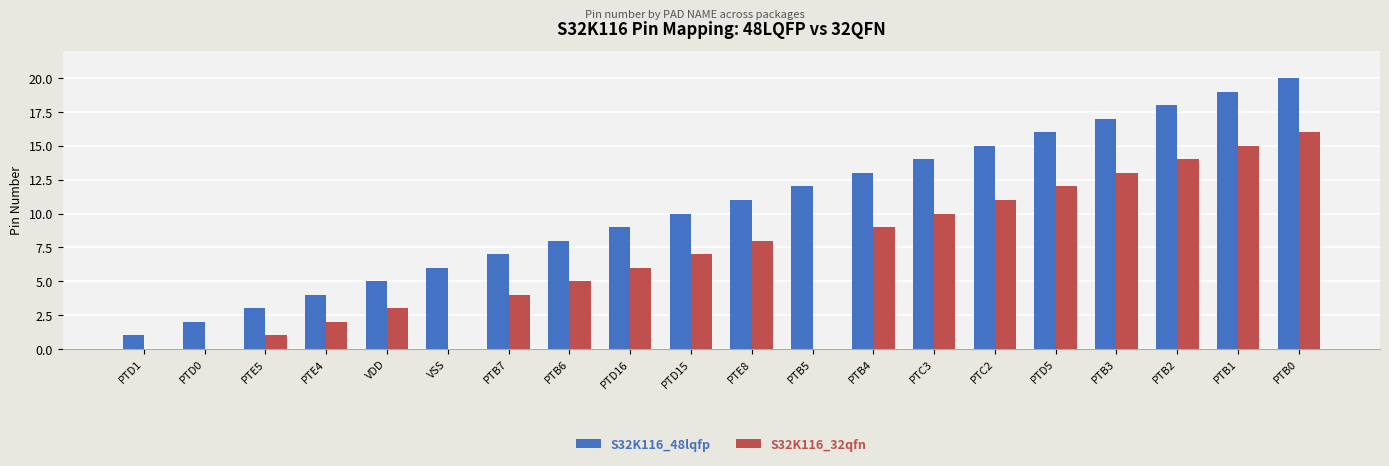

The S32K116_32qfn series shows 4 at PTB1. True or false?

False